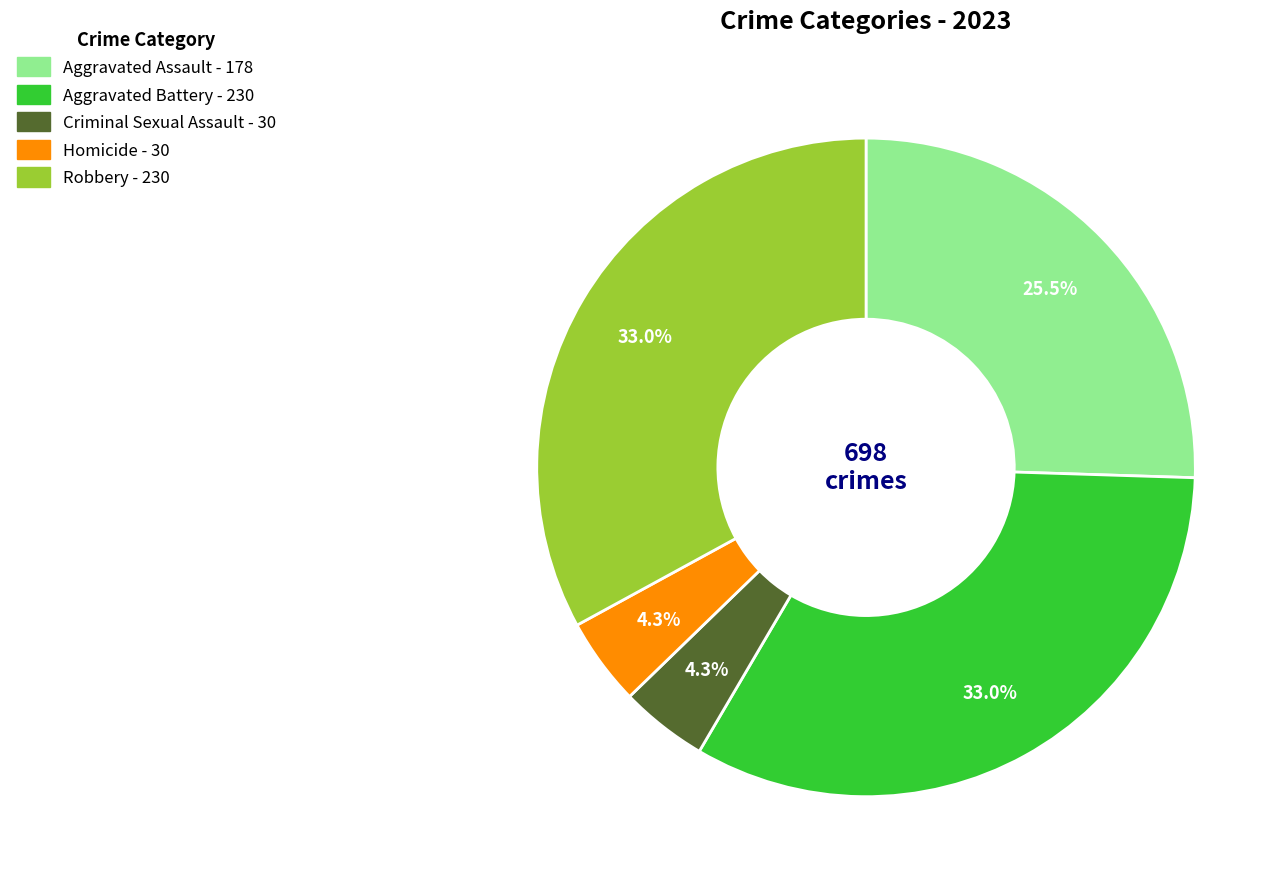

How many slices are in this pie chart?

5